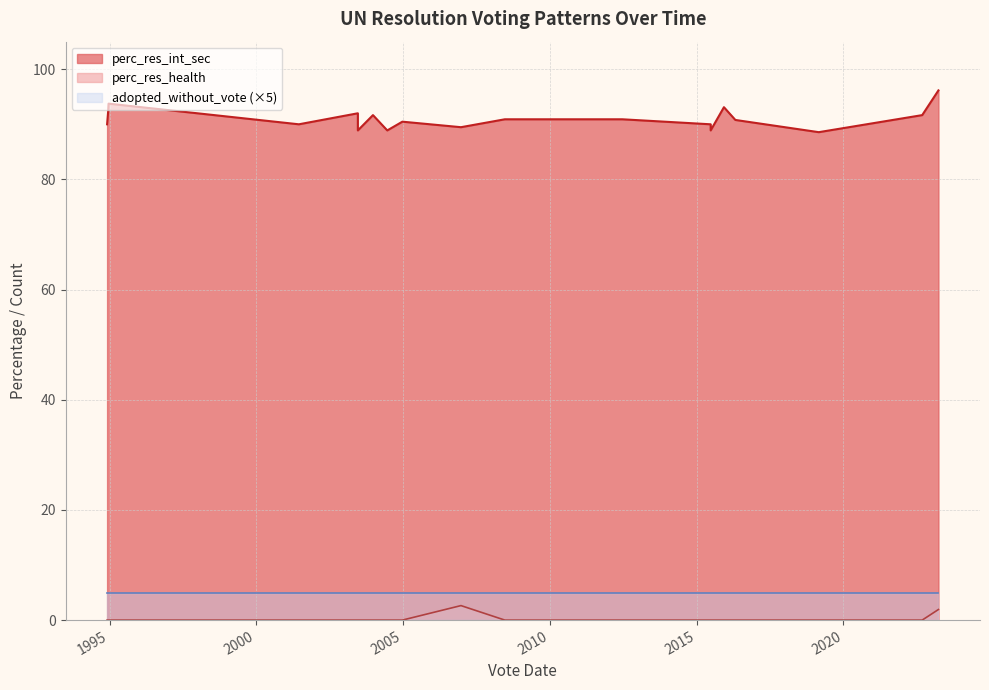

Which category has the highest value across all series?

2023-03-29